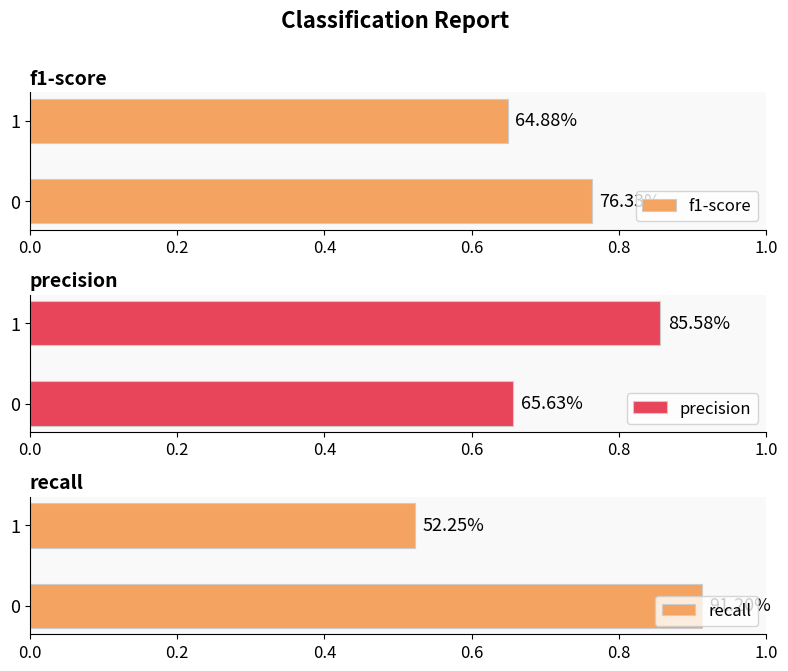

Are the bars grouped side by side (vs. stacked)?

Yes